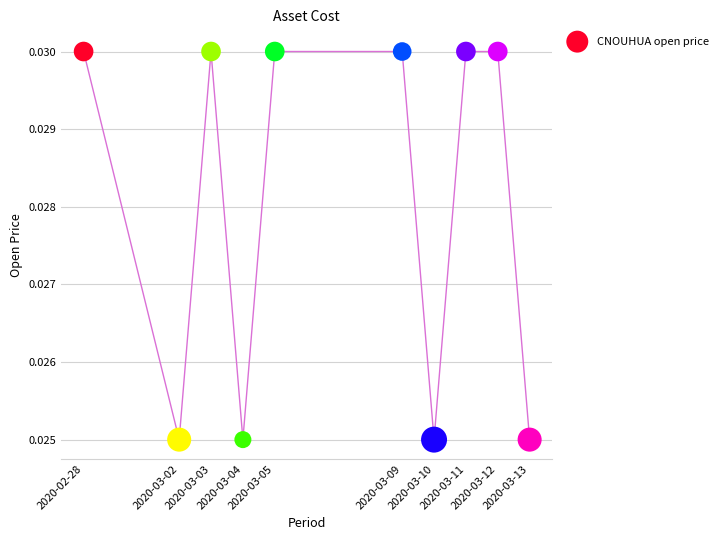

What is the average X value?

1583521920.0